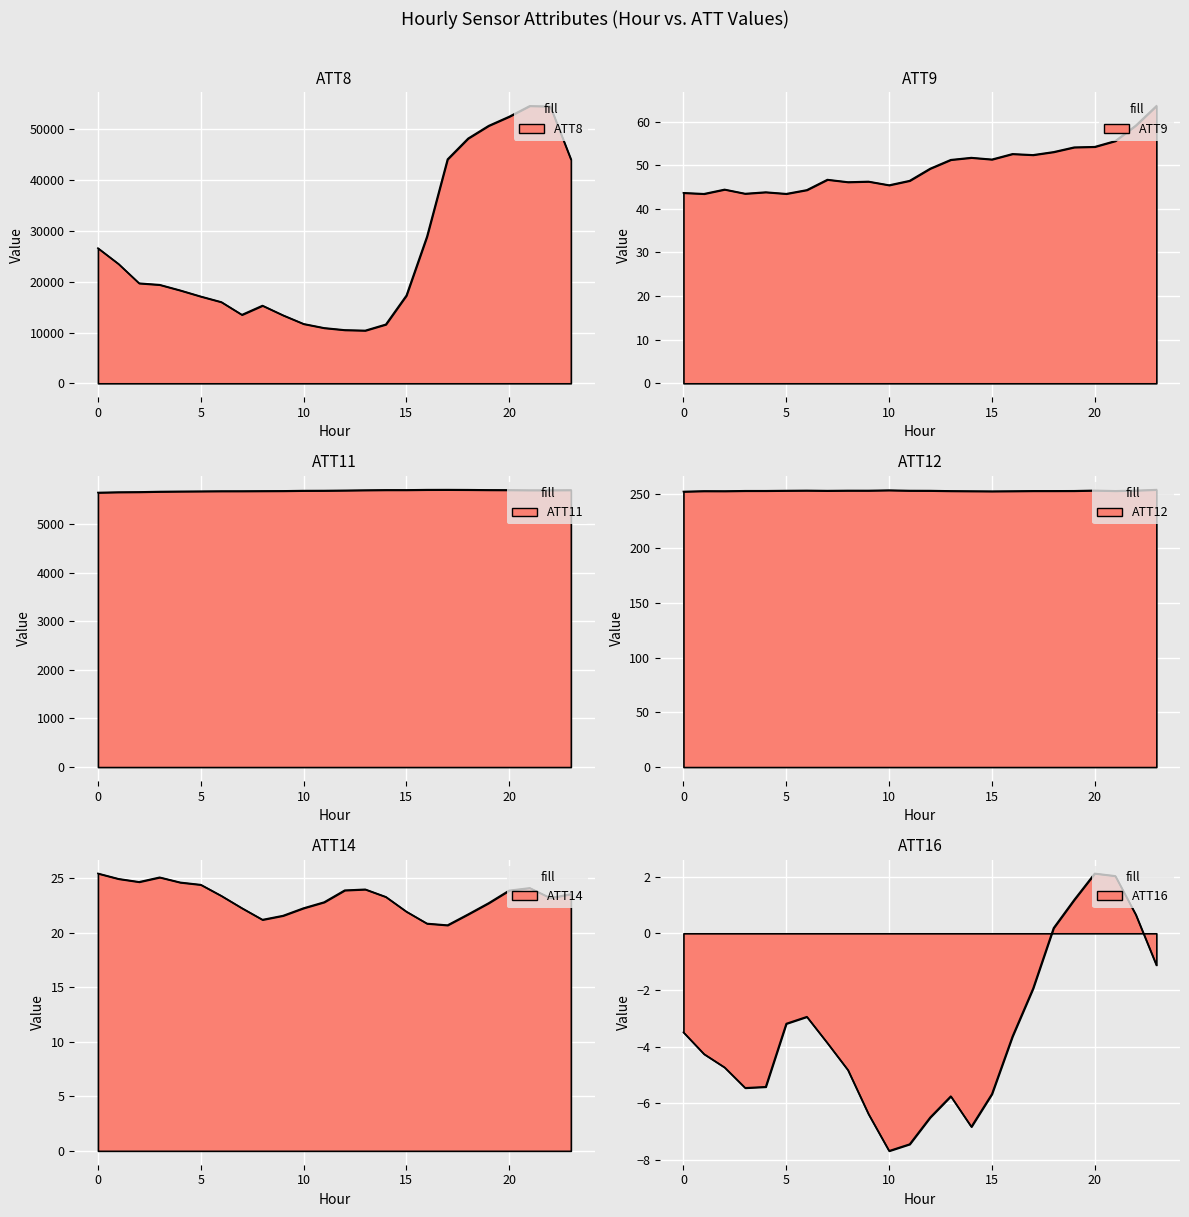

Reading right to left, transcribe all the data shown in this chart.

ATT8: 23=44100.0	22=54500.0	21=54600.0	20=52500.0	19=50700.0	18=48200.0	17=44100.0	16=28900.0	15=17300.0	14=11600.0	13=10400.0	12=10500.0	11=10900.0	10=11700.0	9=13400.0	8=15300.0	7=13500.0	6=16000.0	5=17100.0	4=18300.0	3=19400.0	2=19700.0	1=23500.0	0=26600.0
ATT9: 23=63.6	22=59.1	21=55.6	20=54.2	19=54.1	18=53.0	17=52.4	16=52.6	15=51.3	14=51.7	13=51.2	12=49.2	11=46.4	10=45.4	9=46.3	8=46.1	7=46.7	6=44.3	5=43.5	4=43.8	3=43.5	2=44.4	1=43.4	0=43.7
ATT11: 23=5697.0	22=5694.0	21=5694.2	20=5697.8	19=5699.1	18=5702.7	17=5704.2	16=5703.4	15=5698.9	14=5698.9	13=5694.7	12=5689.8	11=5685.5	10=5684.3	9=5679.2	8=5677.5	7=5675.3	6=5674.9	5=5671.9	4=5669.4	3=5665.2	2=5657.4	1=5653.9	0=5645.4
ATT12: 23=253.6	22=252.9	21=252.6	20=253.0	19=252.6	18=252.5	17=252.5	16=252.4	15=252.2	14=252.3	13=252.5	12=252.8	11=252.8	10=253.2	9=252.9	8=252.9	7=252.7	6=252.9	5=252.8	4=252.6	3=252.6	2=252.4	1=252.4	0=251.9
ATT14: 23=23.6	22=23.2	21=24.1	20=23.9	19=22.7	18=21.7	17=20.7	16=20.9	15=22.0	14=23.3	13=24.0	12=23.9	11=22.8	10=22.3	9=21.6	8=21.2	7=22.3	6=23.4	5=24.4	4=24.6	3=25.1	2=24.7	1=25.0	0=25.5
ATT16: 23=-1.1	22=0.7	21=2.0	20=2.1	19=1.2	18=0.2	17=-1.9	16=-3.6	15=-5.7	14=-6.8	13=-5.7	12=-6.5	11=-7.4	10=-7.7	9=-6.4	8=-4.8	7=-3.9	6=-2.9	5=-3.2	4=-5.4	3=-5.5	2=-4.7	1=-4.3	0=-3.5